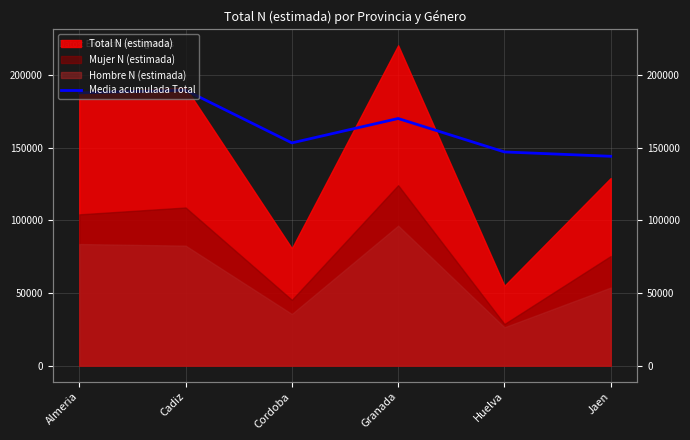

Is it true that the value at Huelva is 254008.0?

False